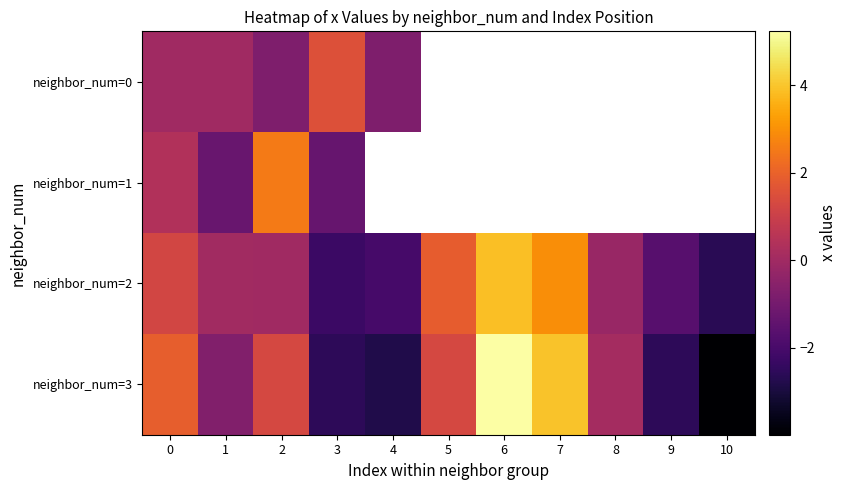

List the series in order of their overall mean, lowest first.

neighbor_num=0, neighbor_num=1, neighbor_num=2, neighbor_num=3